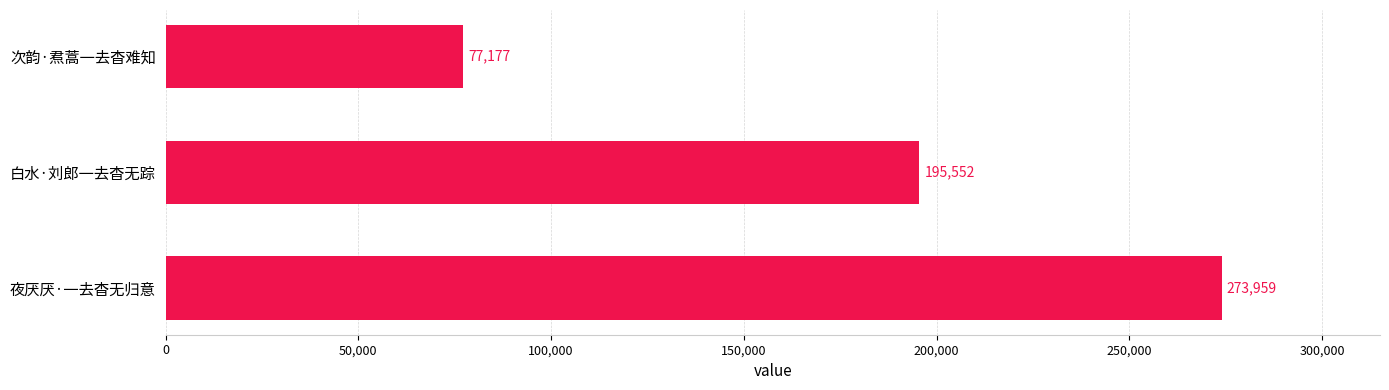

Count the number of categories in the chart.

3